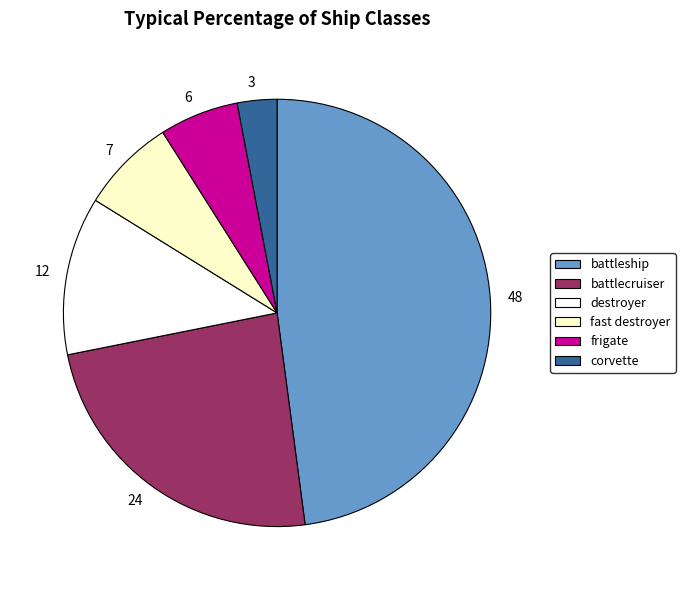

Approximately how many times larger is the value at 24 compared to 12?

2.0